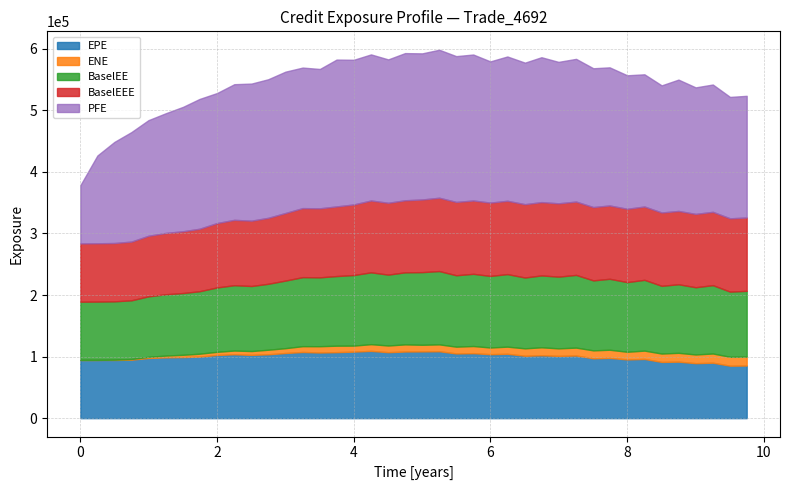

True or false: BaselEEE has more than 2 points higher than both neighbors.

False